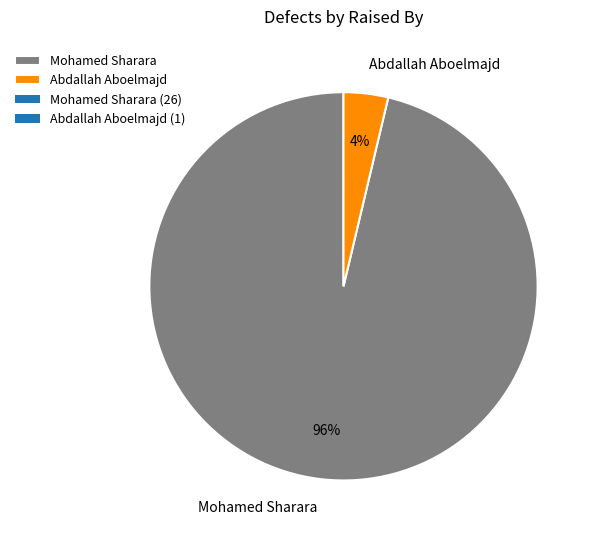

Is it true that Mohamed Sharara is 90% of the pie?

False